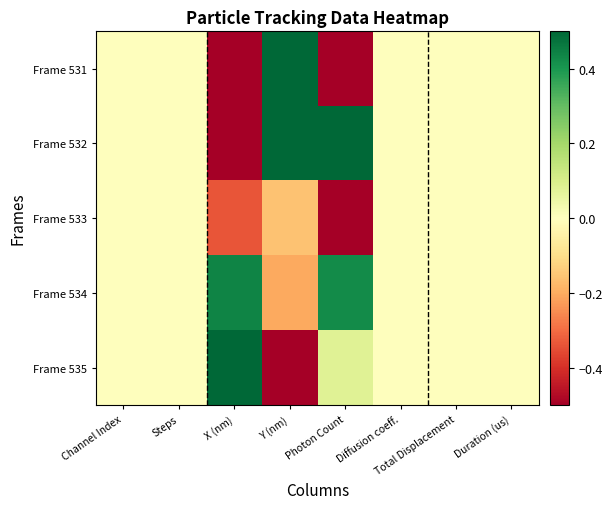

Rank the series by their maximum value, from lowest to highest.

Frame 533, Frame 534, Frame 531, Frame 532, Frame 535